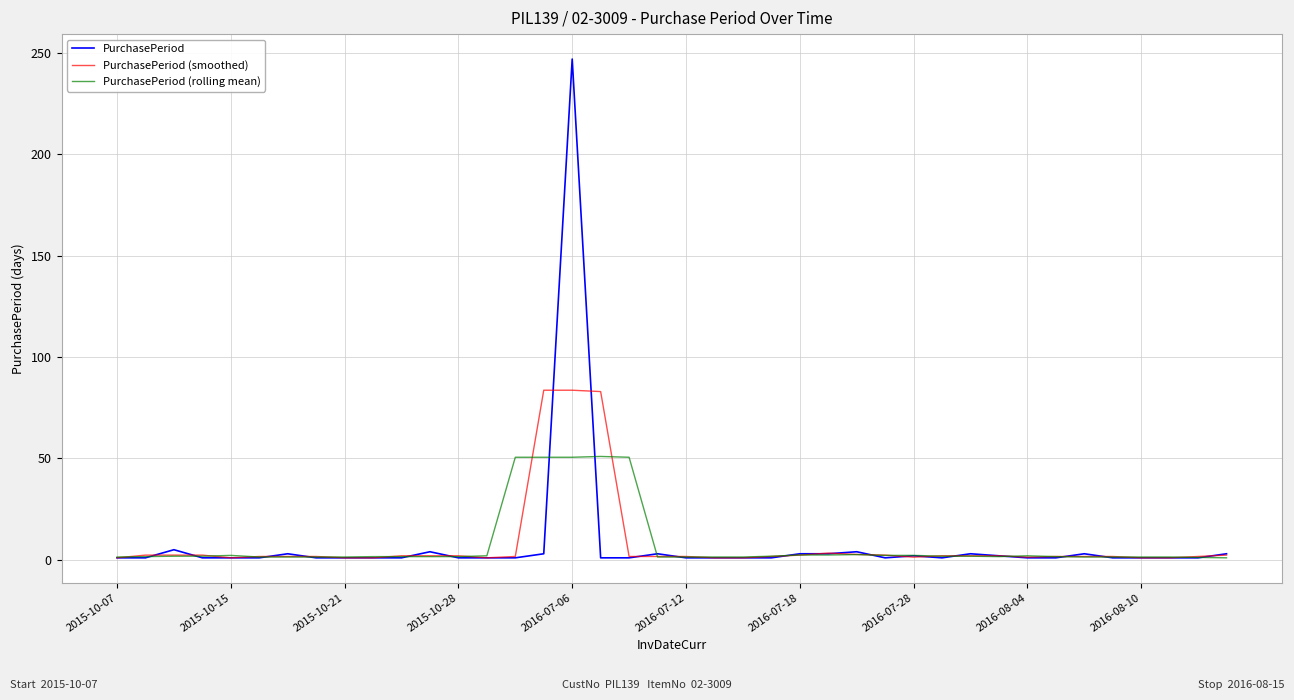

What is the greatest value displayed?

247.0